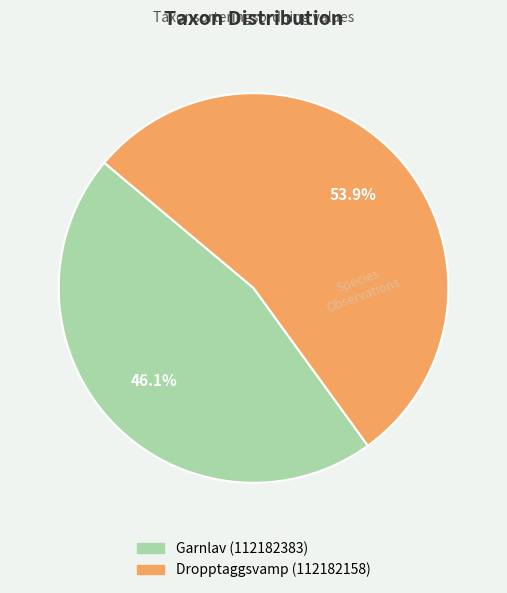

The Garnlav (112182383) slice represents 46% of the pie. True or false?

True